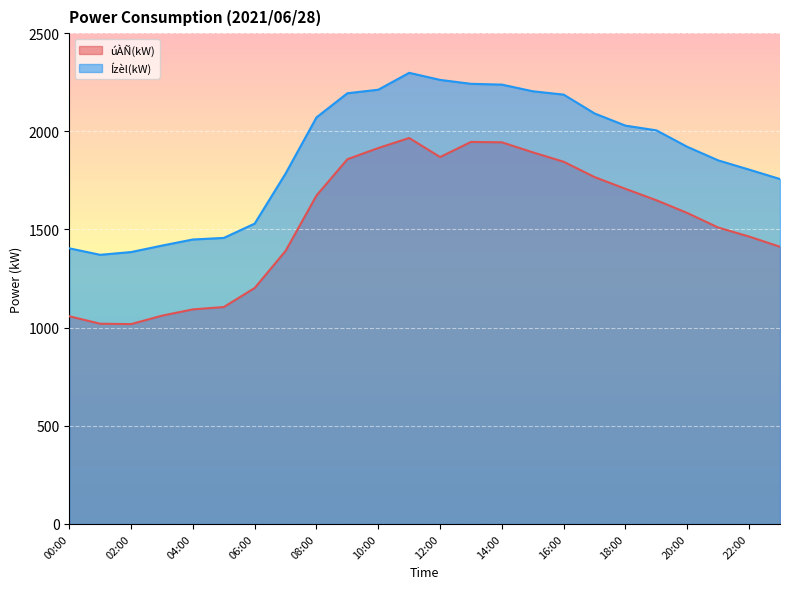

Between 05:00 and 04:00, which is larger?

05:00